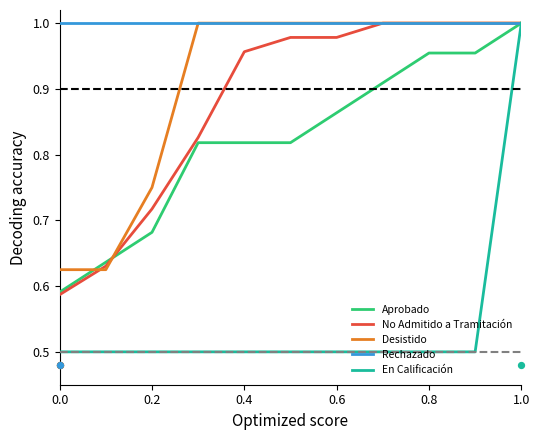

Which series has the largest Y range (max minus min)?

En Calificación